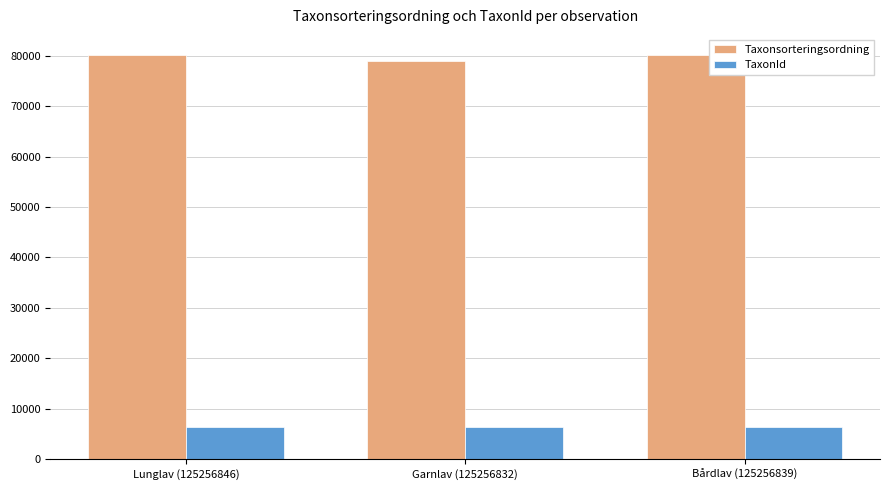

List the series in order of their overall mean, lowest first.

TaxonId, Taxonsorteringsordning